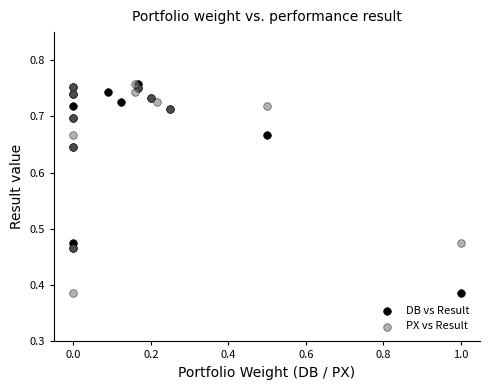

What are all the series names shown in the legend?

DB vs Result, PX vs Result